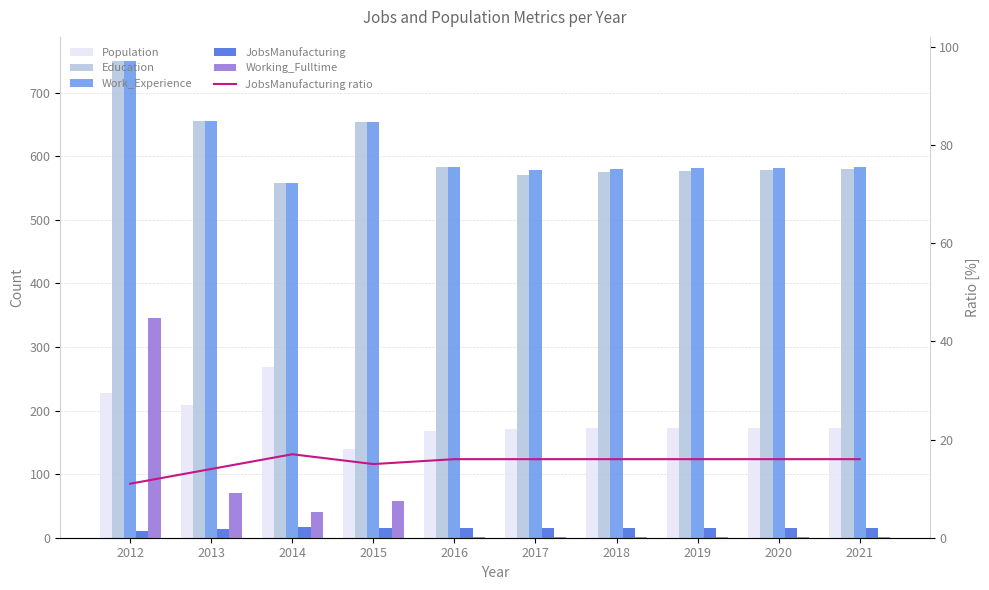

What is the spread (max minus min) of values at 2019?

580